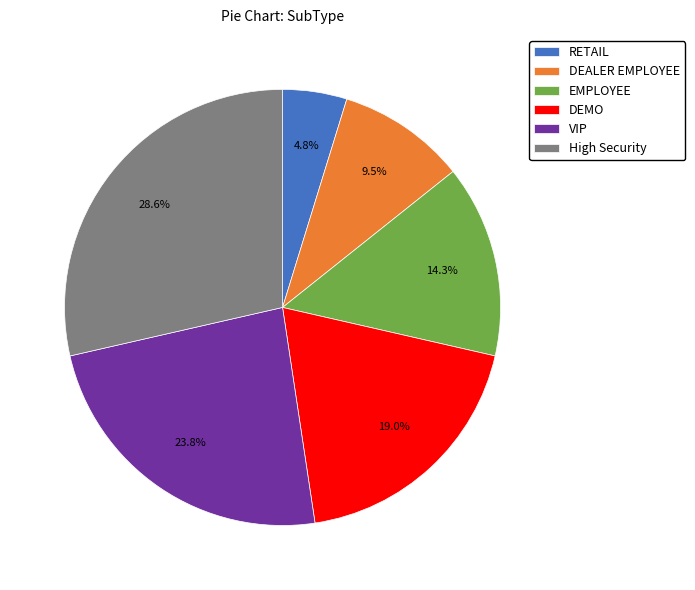

Between DEMO and High Security, which is larger?

High Security